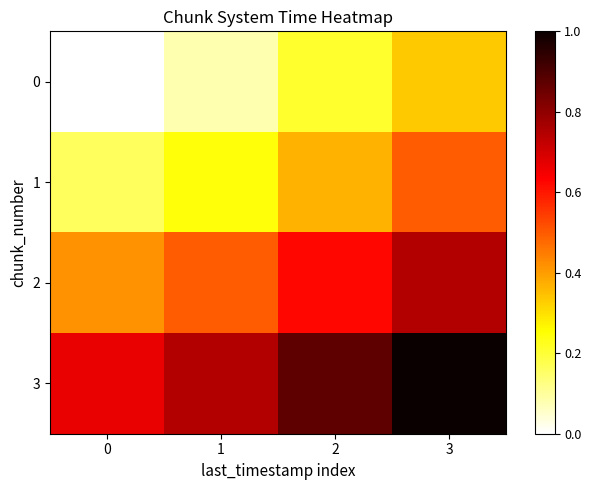

At how many categories does at least one series exceed 0?

4